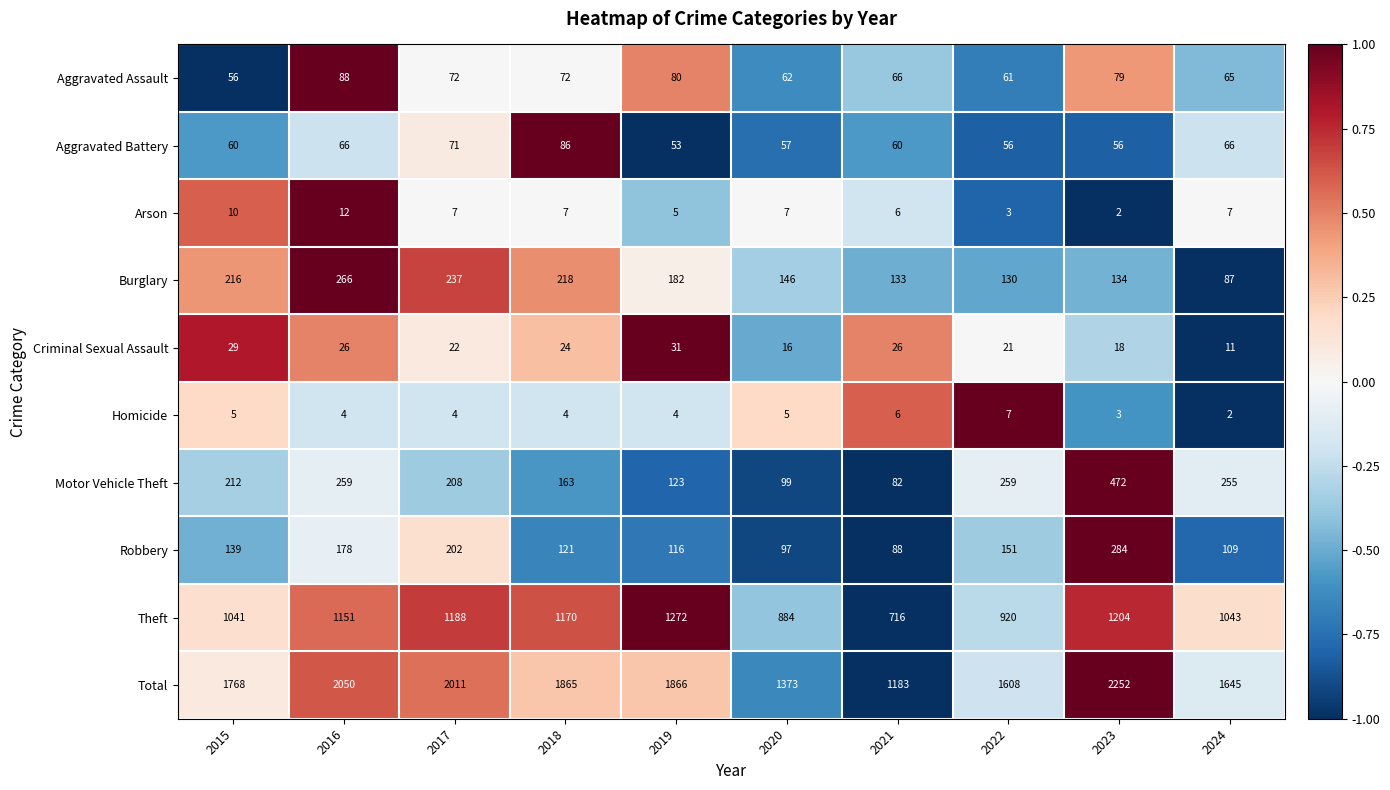

List the series in order of their peak value, lowest first.

Homicide, Arson, Criminal Sexual Assault, Aggravated Battery, Aggravated Assault, Burglary, Robbery, Motor Vehicle Theft, Theft, Total